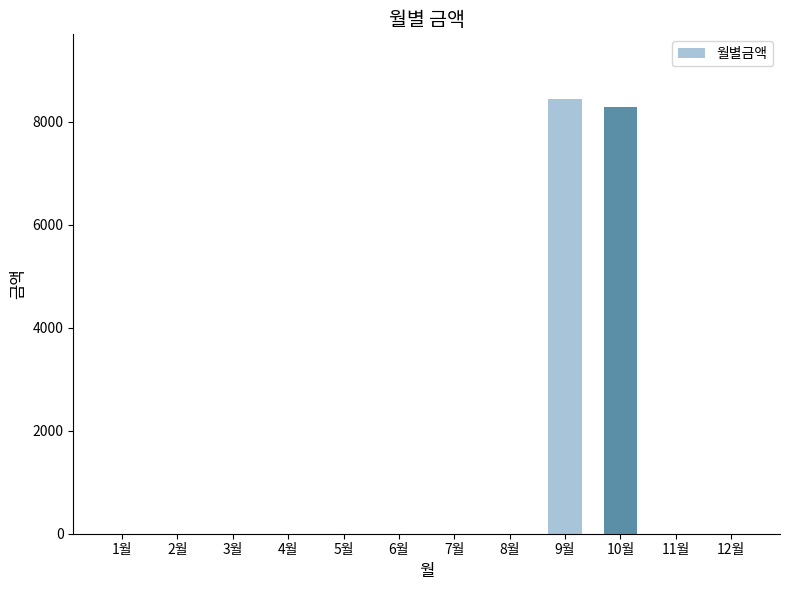

What is the difference between the values at 3월 and 10월?

8290